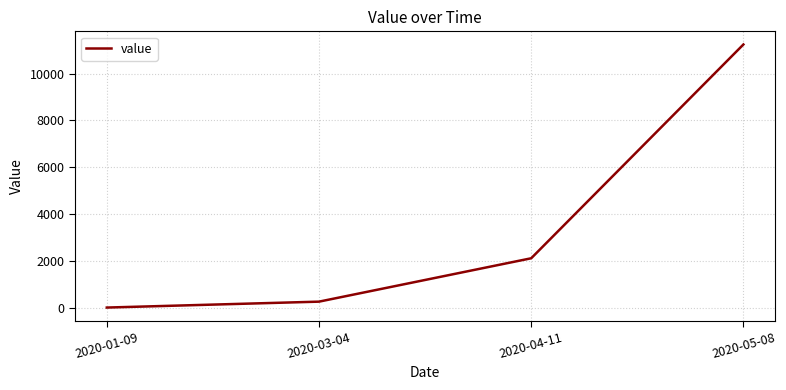

What position from the right is 2020-01-09?

4